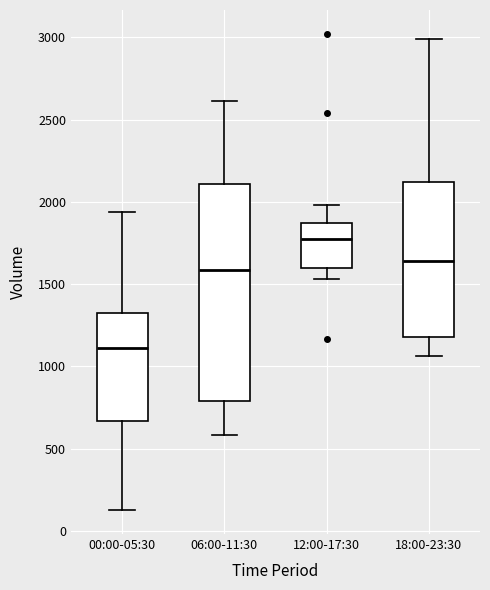

Where is the upper edge of the box for 00:00-05:30 on the y-axis? The values are not printed on the chart, so give them approximately, as read against the axis.

1350